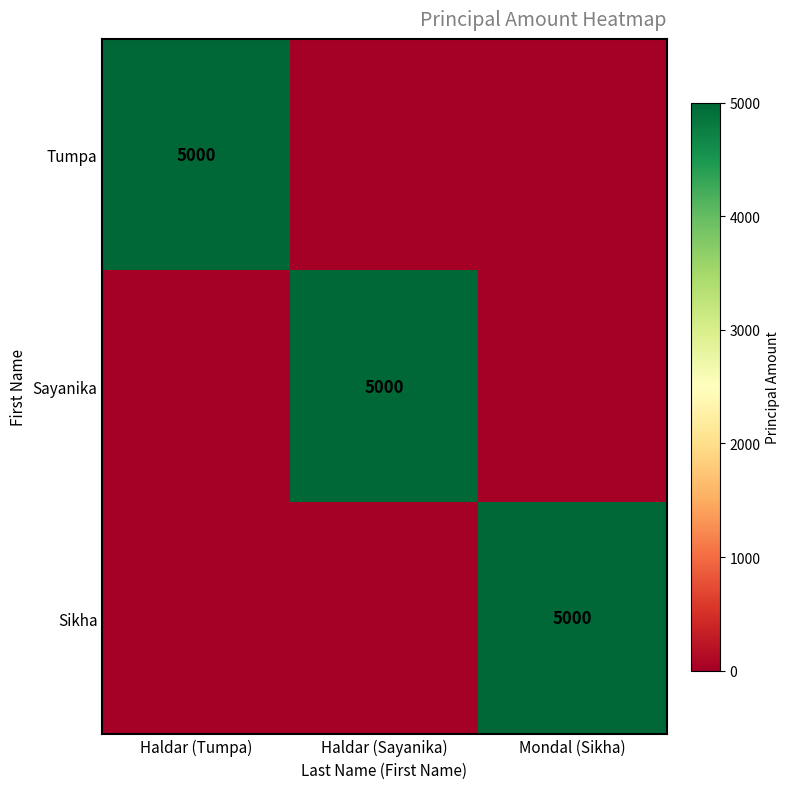

What is the spread (max minus min) of values at Haldar (Tumpa)?

5000